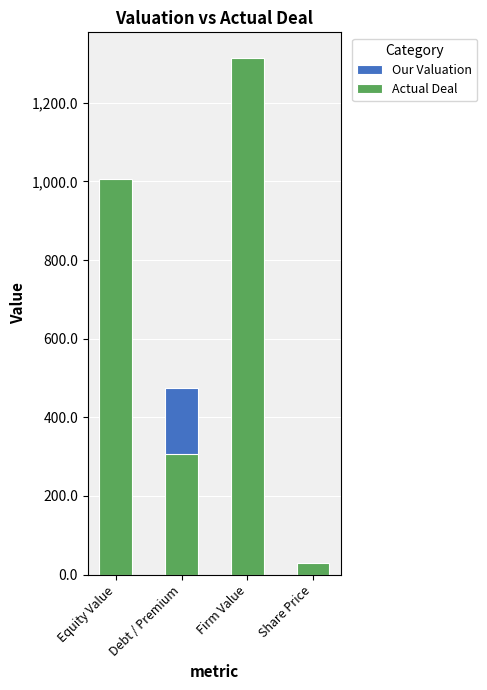

Rank the series at Firm Value from highest to lowest value.

Actual Deal, Our Valuation